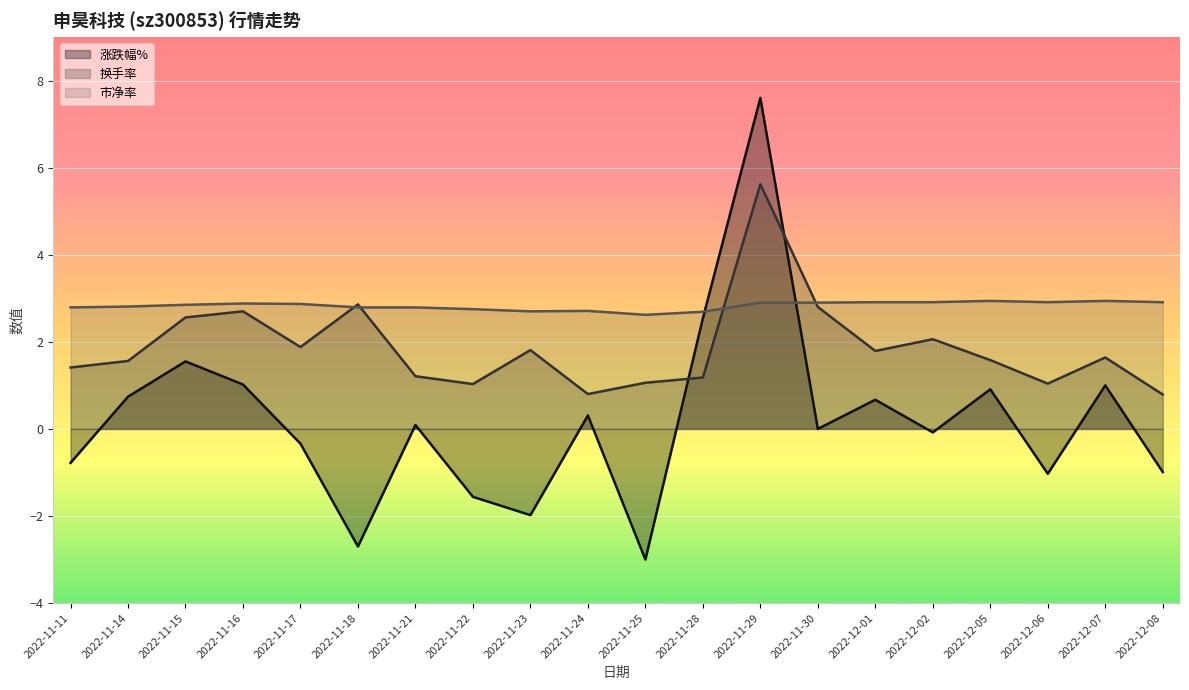

Which series has the widest spread of values?

涨跌幅%